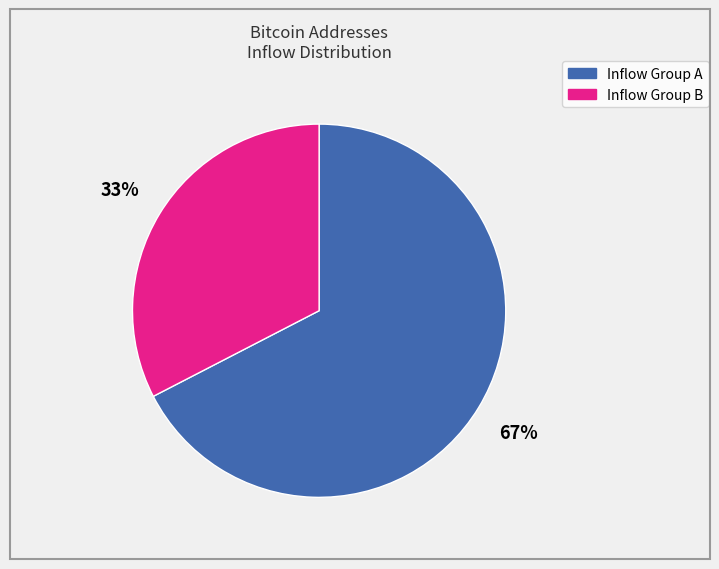

To the nearest percent, what portion does Inflow Group B represent?

33%